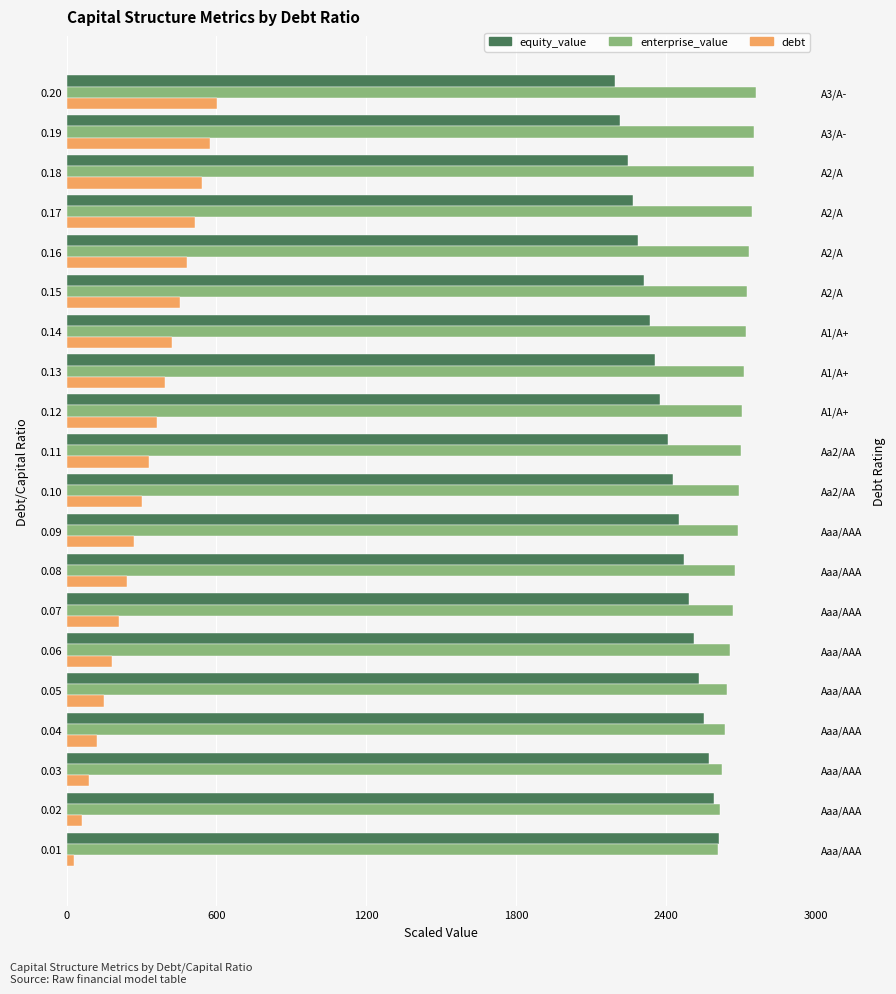

What are all the series names shown in the legend?

equity_value, enterprise_value, debt